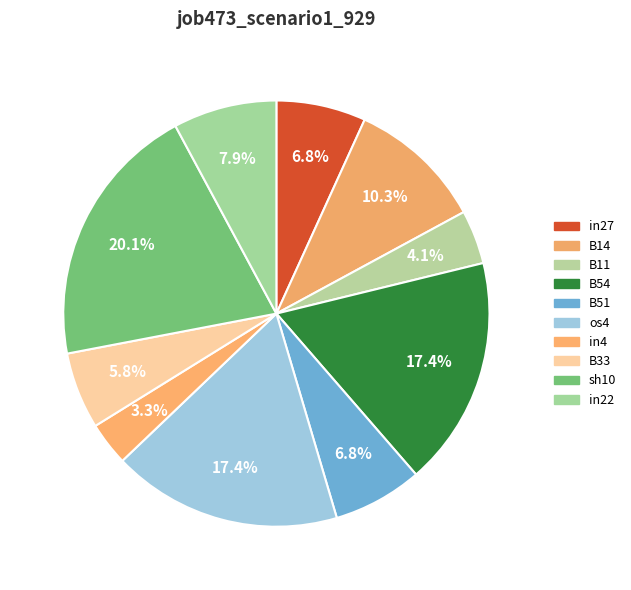

True or false: in27 accounts for 13% of the total.

False